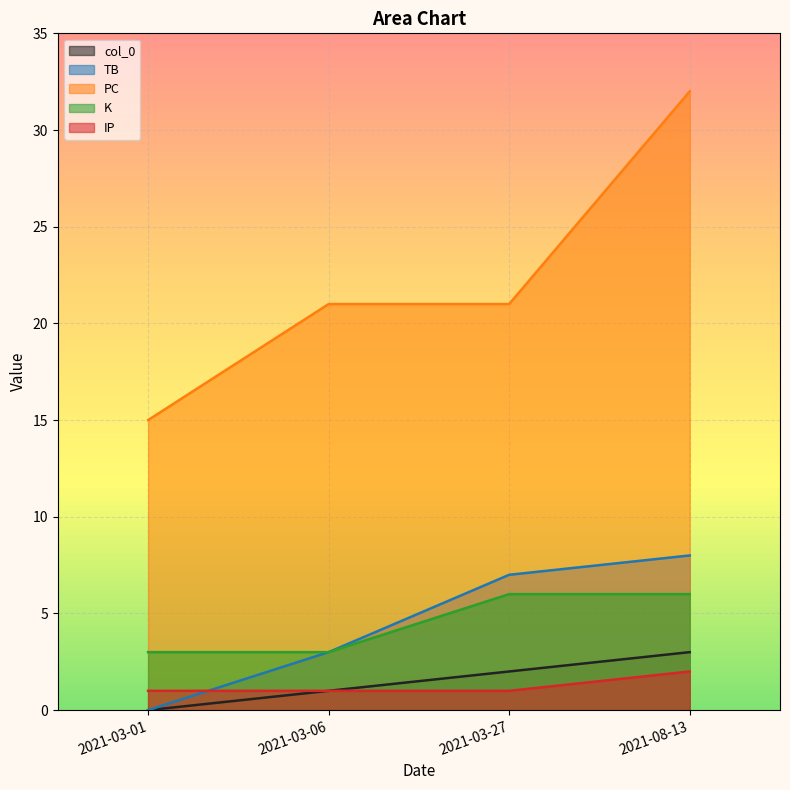

How many lines are shown in the chart?

5